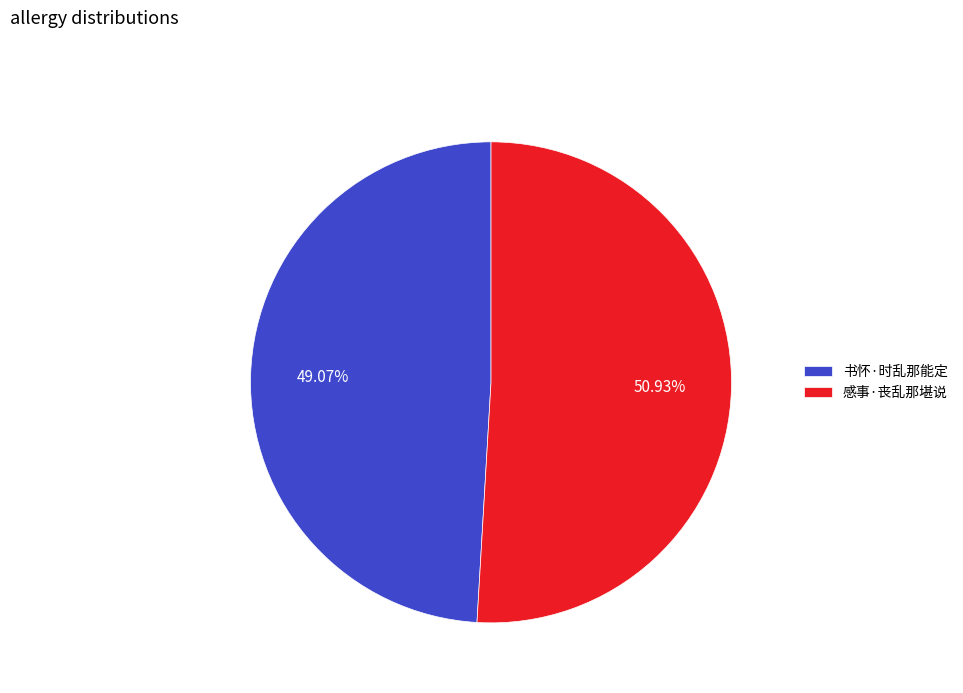

To the nearest percent, what portion does 感事·丧乱那堪说 represent?

51%